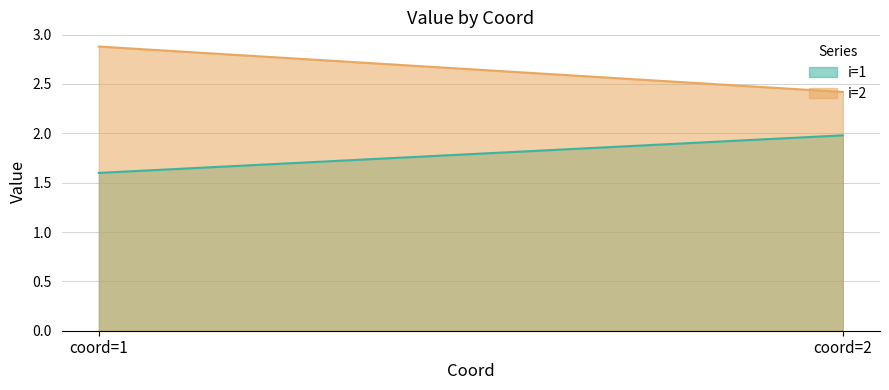

How many categories are shown in the chart?

2